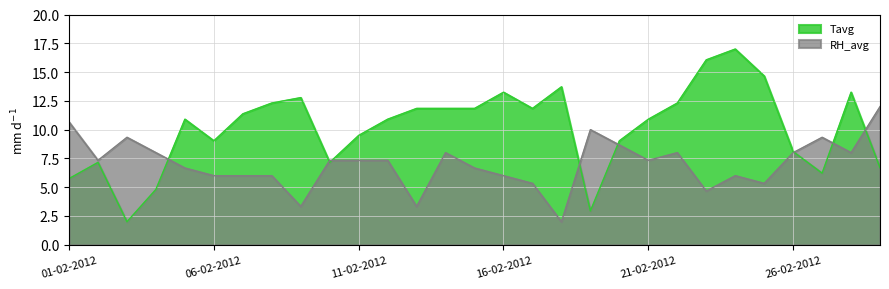

Which series has the widest spread of values?

Tavg